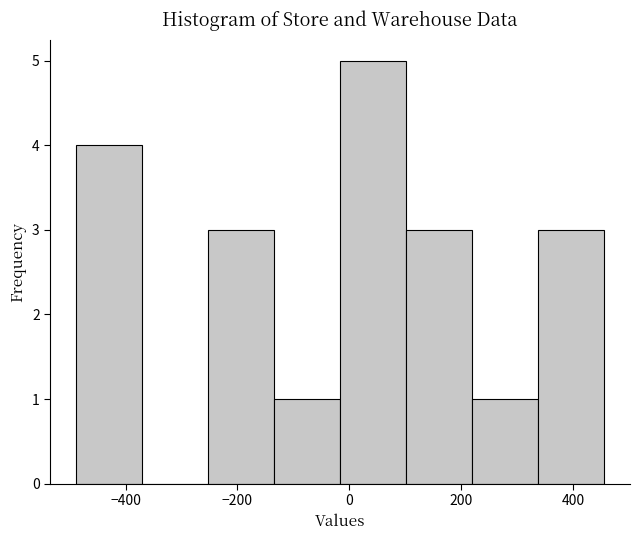

Reading left to right, list every bar in this chart as the range it spans on the x-axis followed by its height. Neither the bar edges nor the heights are printed on the chart, so give them approximately, as read against the axes.

-480 to -380: 4
-380 to -260: 0
-260 to -140: 3
-140 to -20: 1
-20 to 100: 5
100 to 220: 3
220 to 340: 1
340 to 460: 3